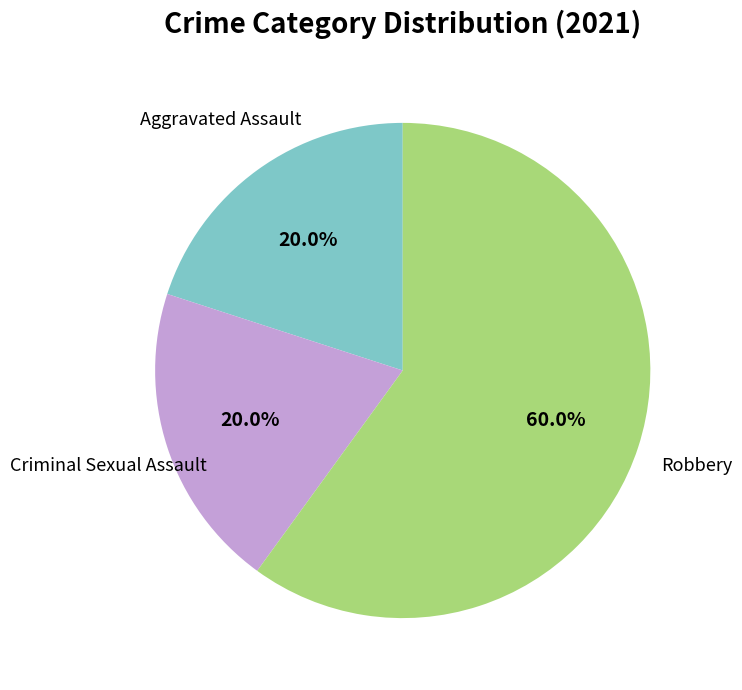

How many slices are in this pie chart?

3